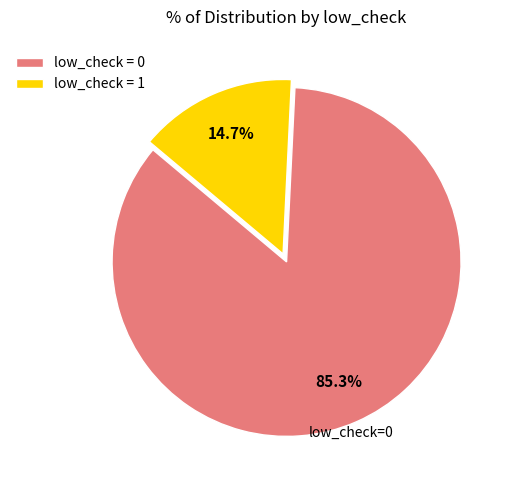

Is there a majority slice in this chart?

Yes